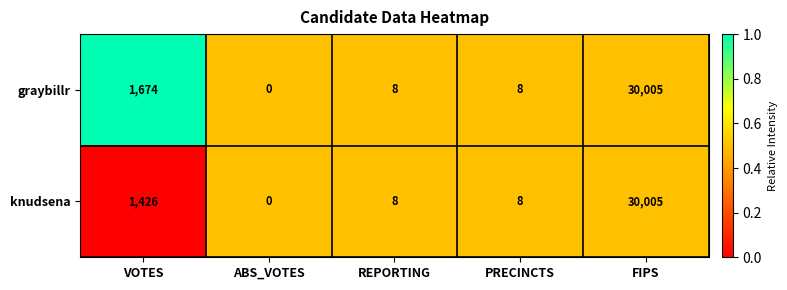

Reading left to right, extract all data points from this chart.

graybillr: 1674	0	8	8	30005
knudsena: 1426	0	8	8	30005